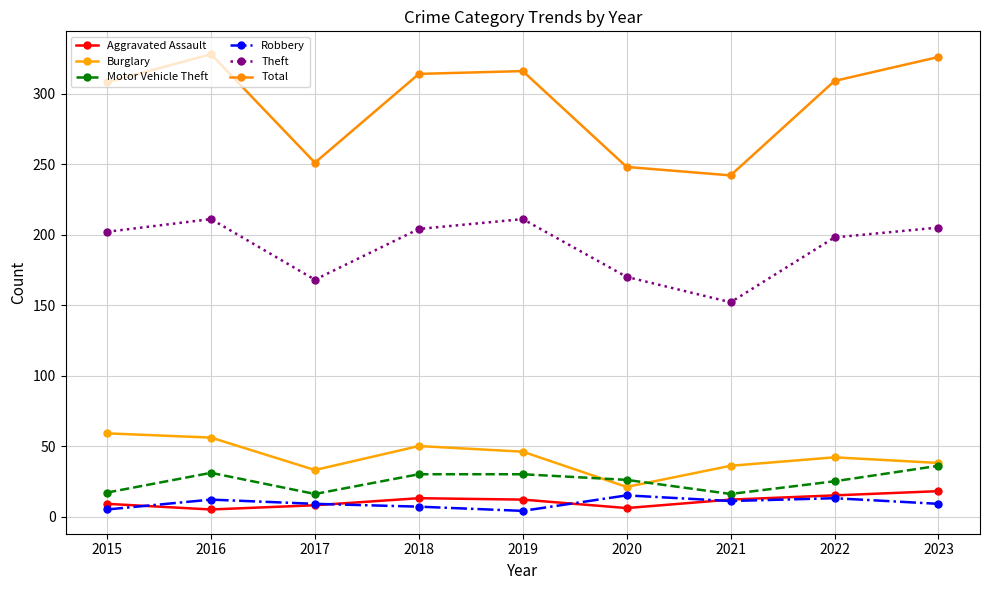

What is the sum of all Total values?

2642